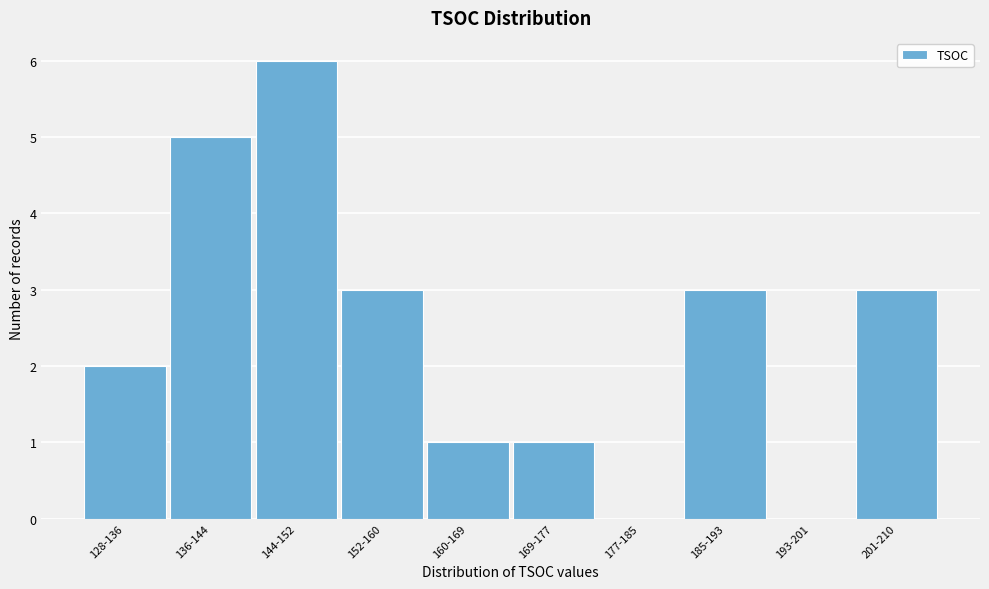

Reading left to right, transcribe all the data shown in this chart.

128-136=2	136-144=5	144-152=6	152-160=3	160-169=1	169-177=1	177-185=0	185-193=3	193-201=0	201-210=3